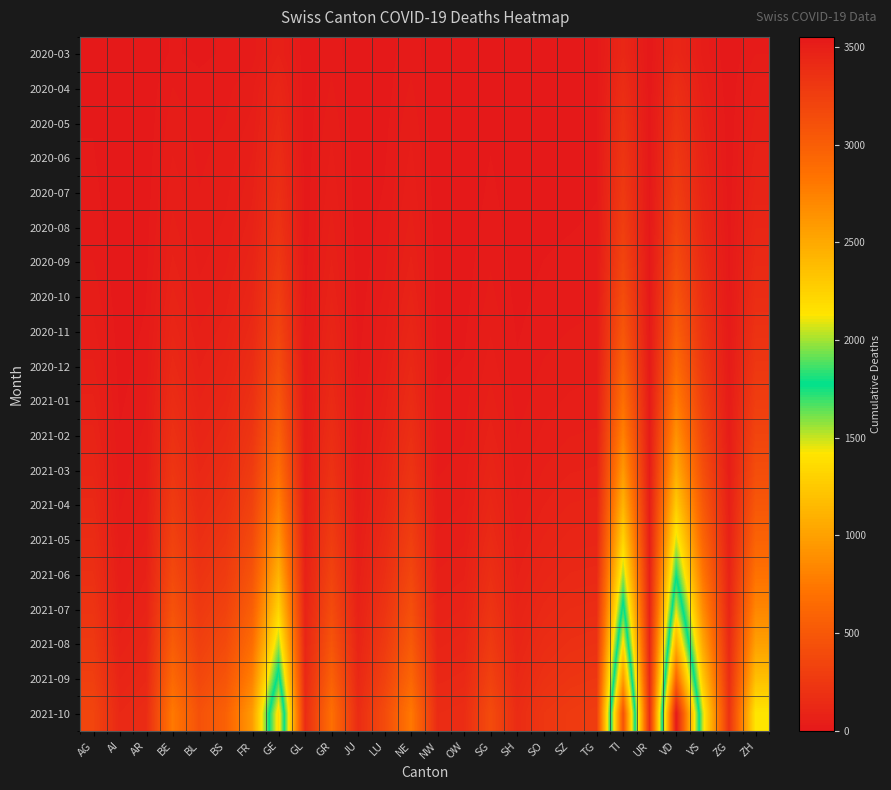

Which series has the largest total across all categories?

2021-10